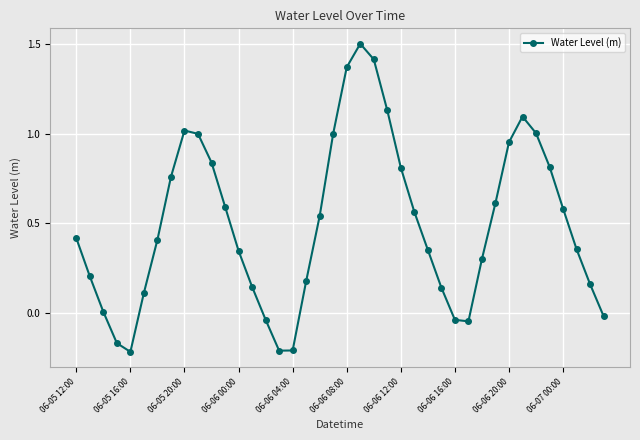

What is the greatest value displayed?

1.5